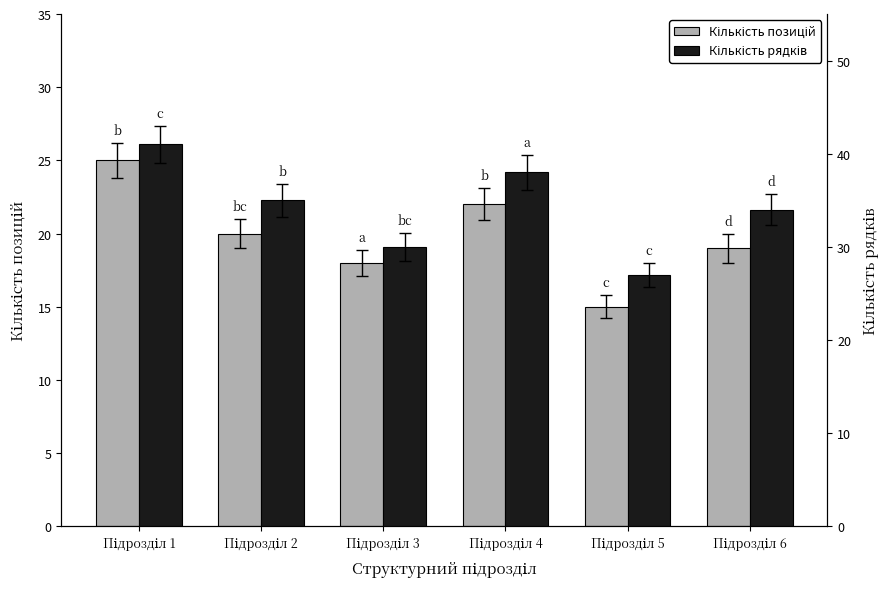

What is the greatest value displayed?

41